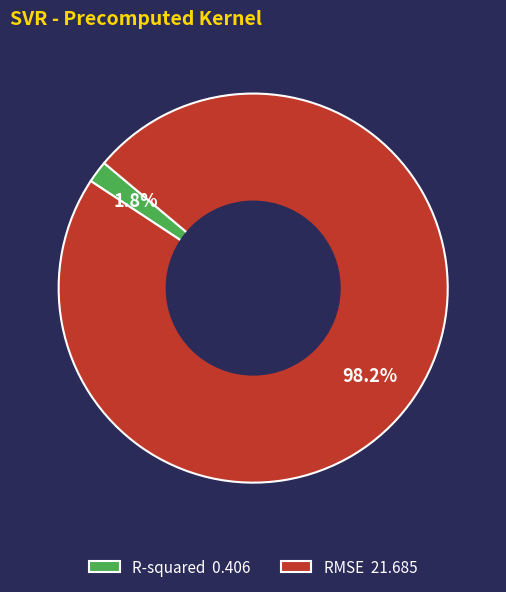

To the nearest percent, what is the difference between the RMSE and R-squared slice percentages?

96%